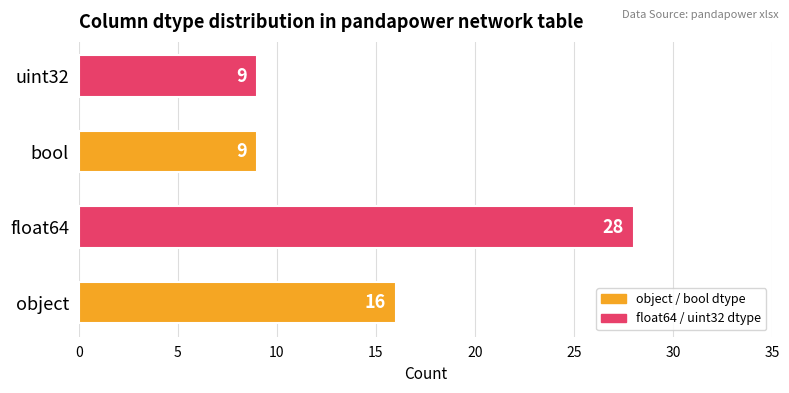

What is the smallest value displayed?

9